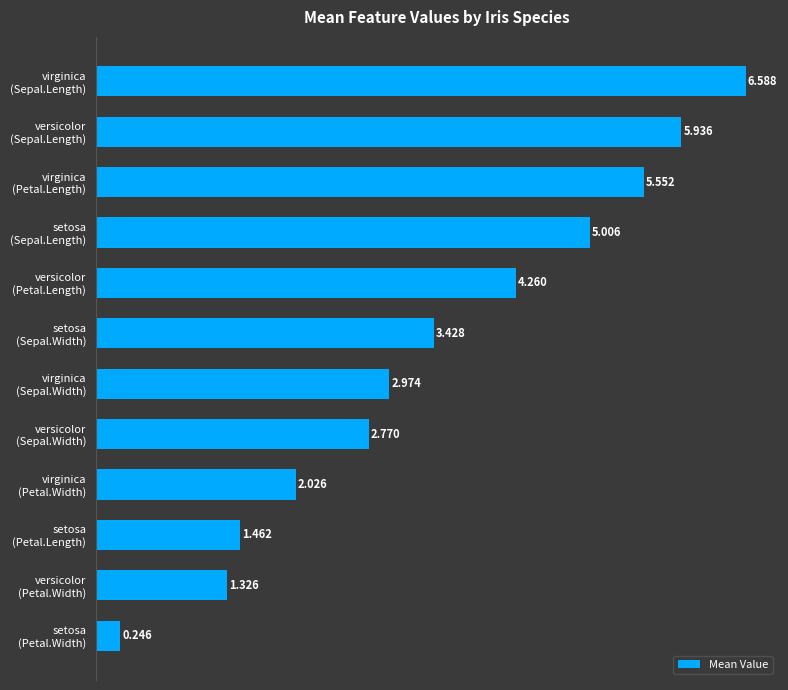

At which label is the value closest to 3?

virginica
(Sepal.Width)